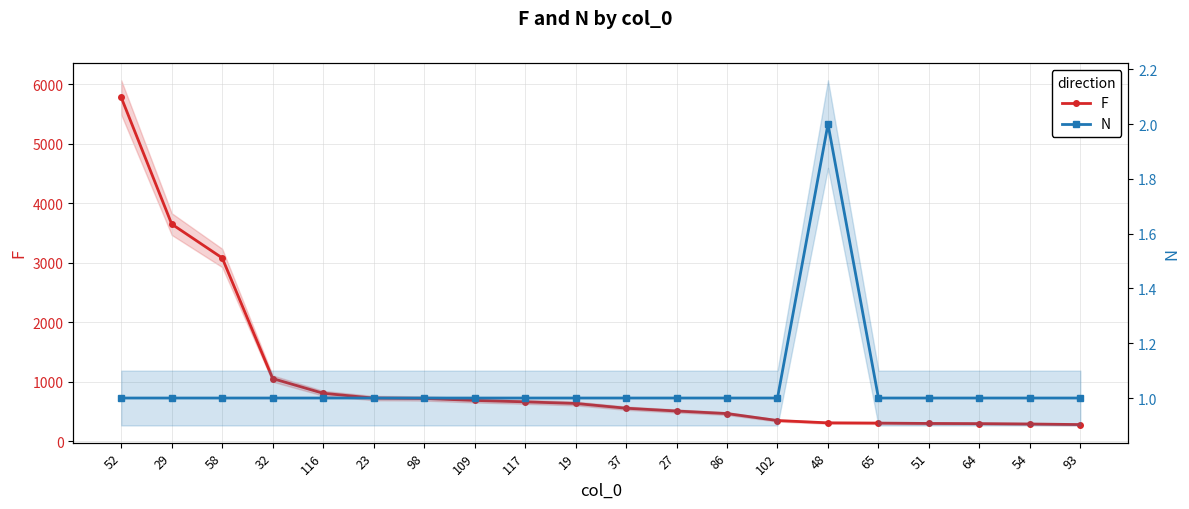

The value of F at 86 is 468. True or false?

True